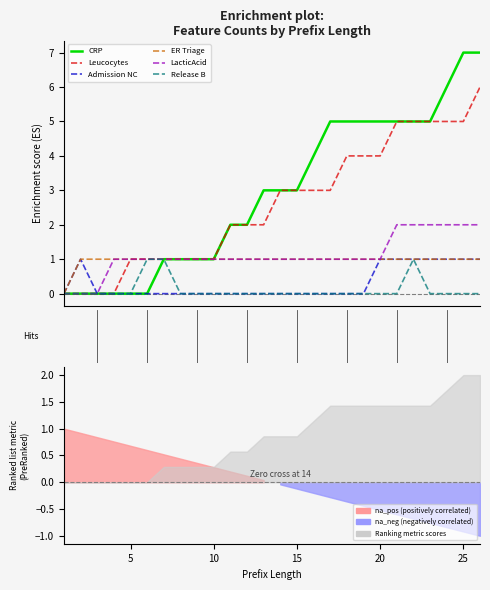

What are all the series names shown in the legend?

CRP, Leucocytes, Admission NC, ER Triage, LacticAcid, Release B